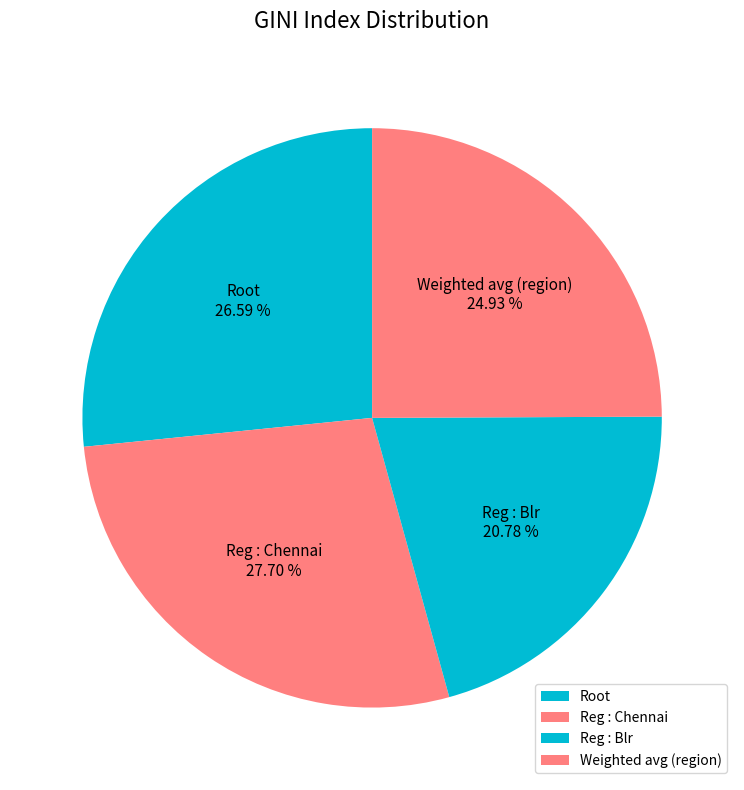

Count the number of slices in the pie.

4